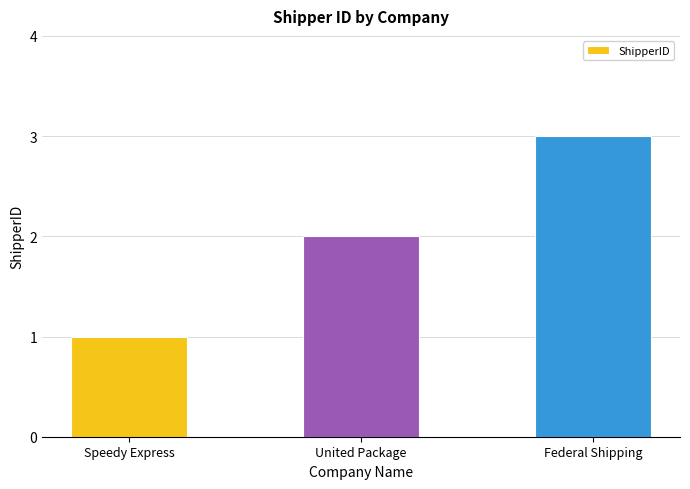

What is the sum of all values?

6